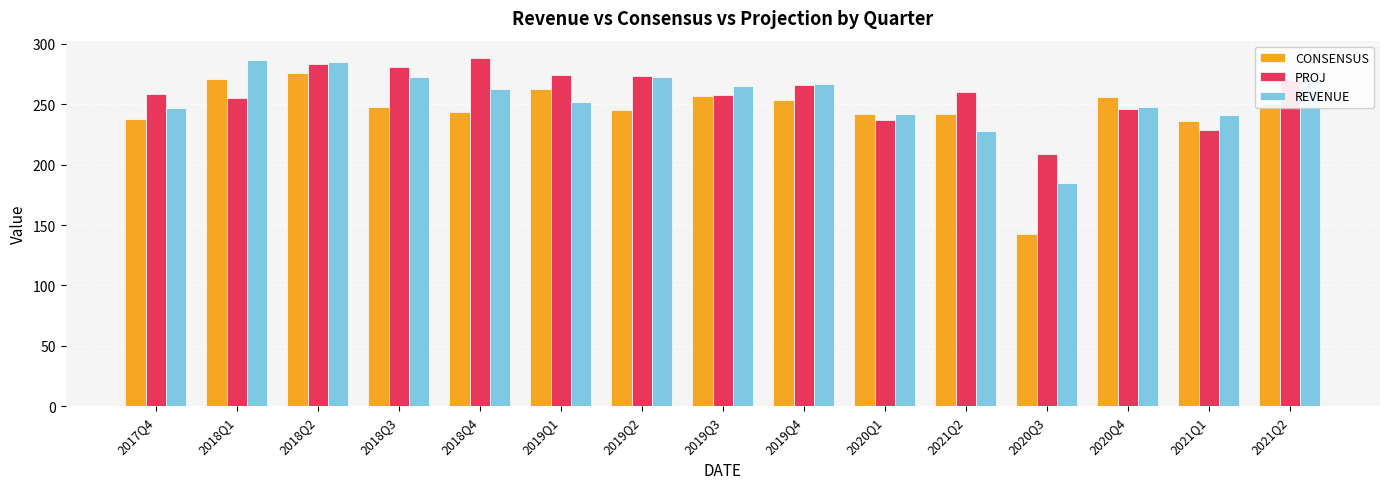

Which series has the largest total across all categories?

PROJ